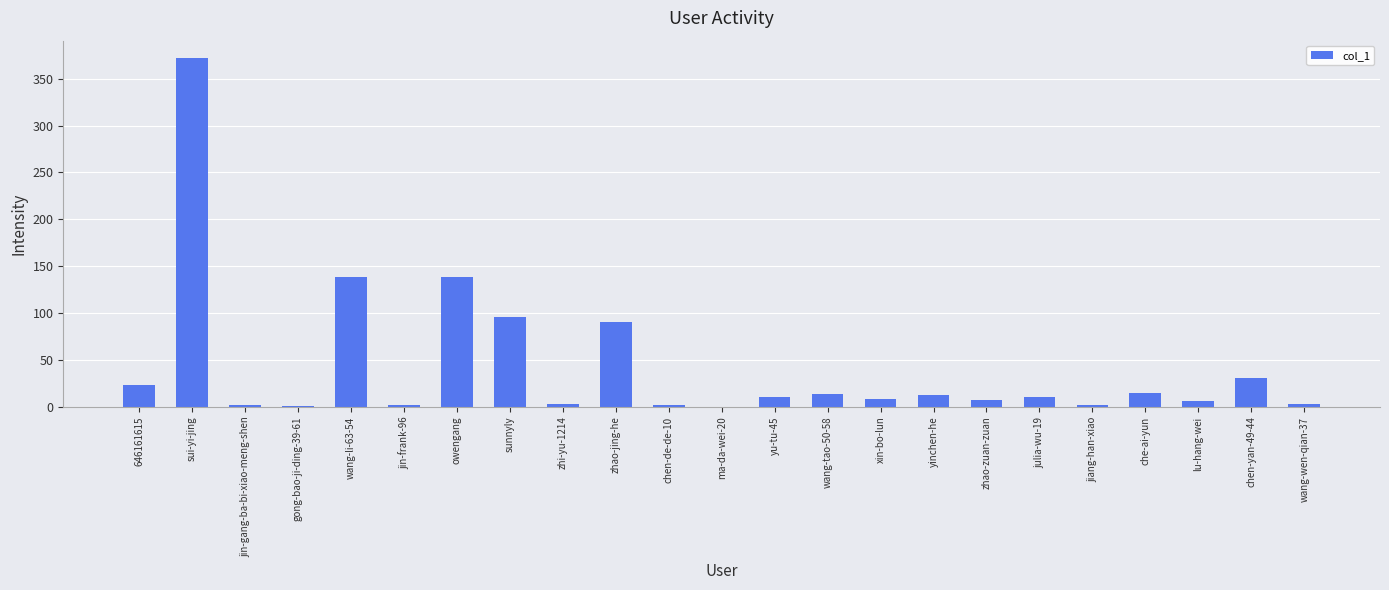

Which label corresponds to the largest value in the chart?

sui-yi-jing